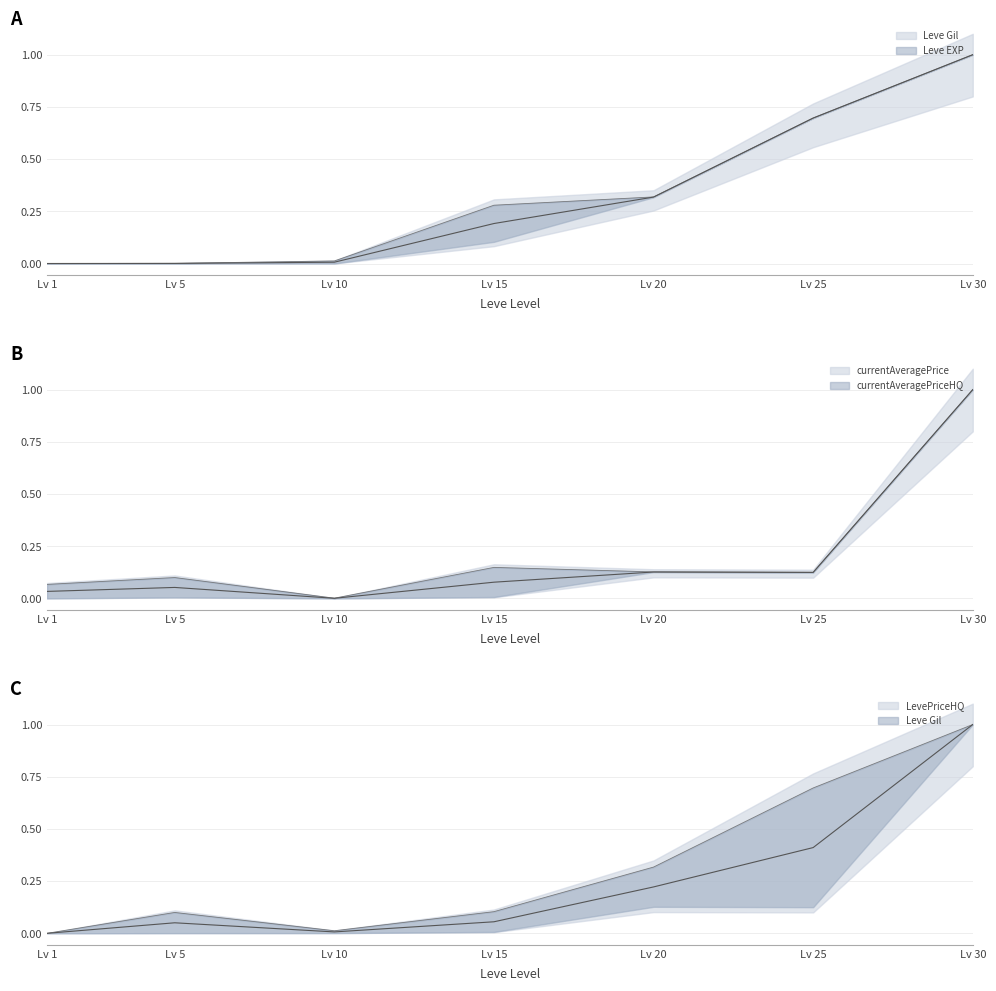

Between Lv 25 and Lv 20, which is larger?

Lv 25